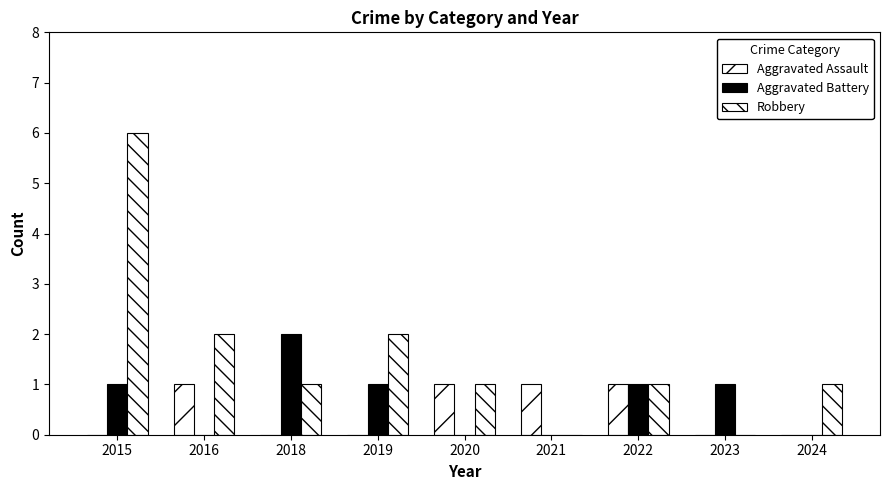

Are the bars horizontal?

No